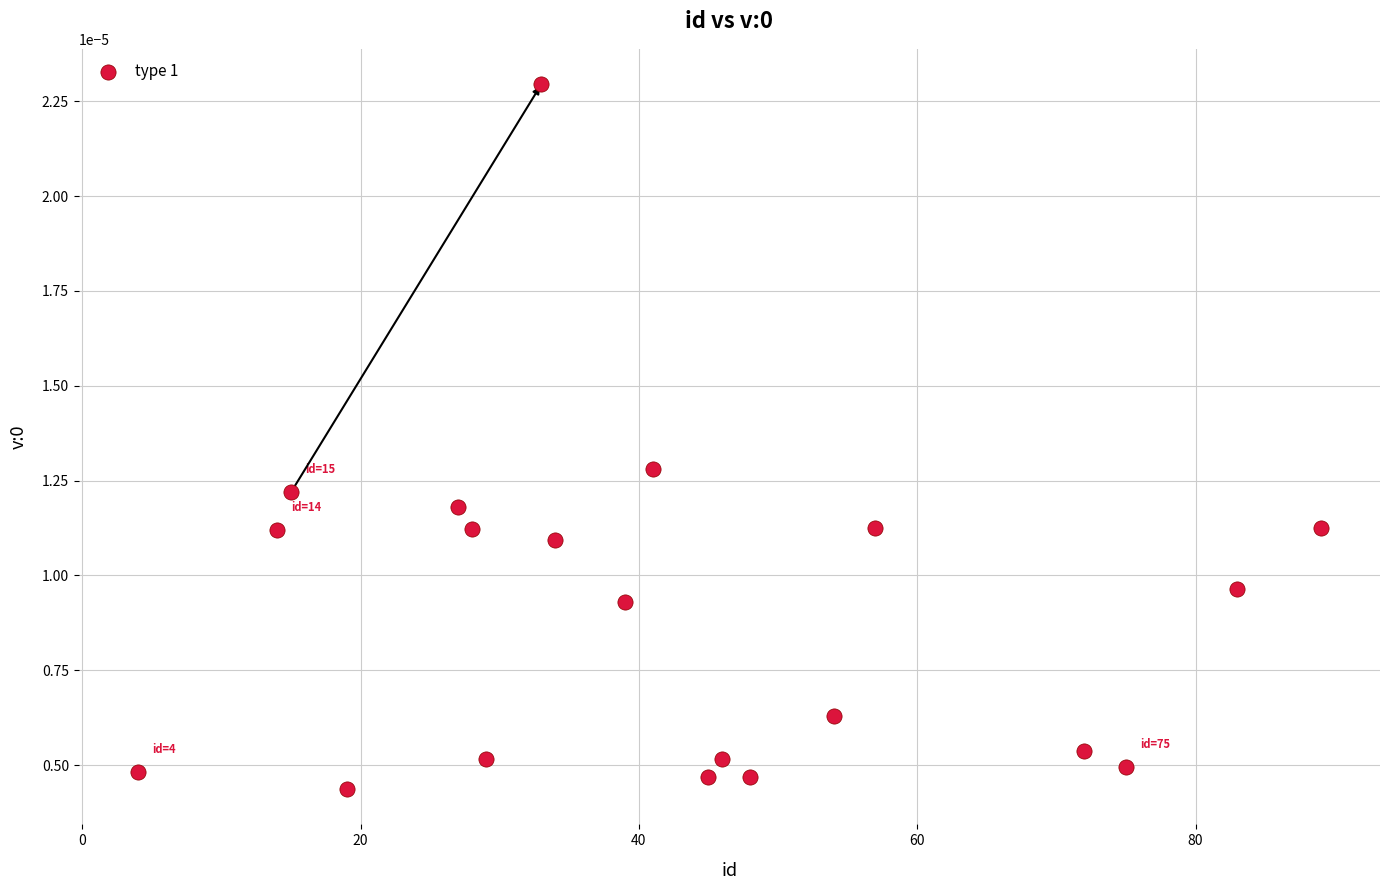

What is the range of X values (max minus min)?

85.0